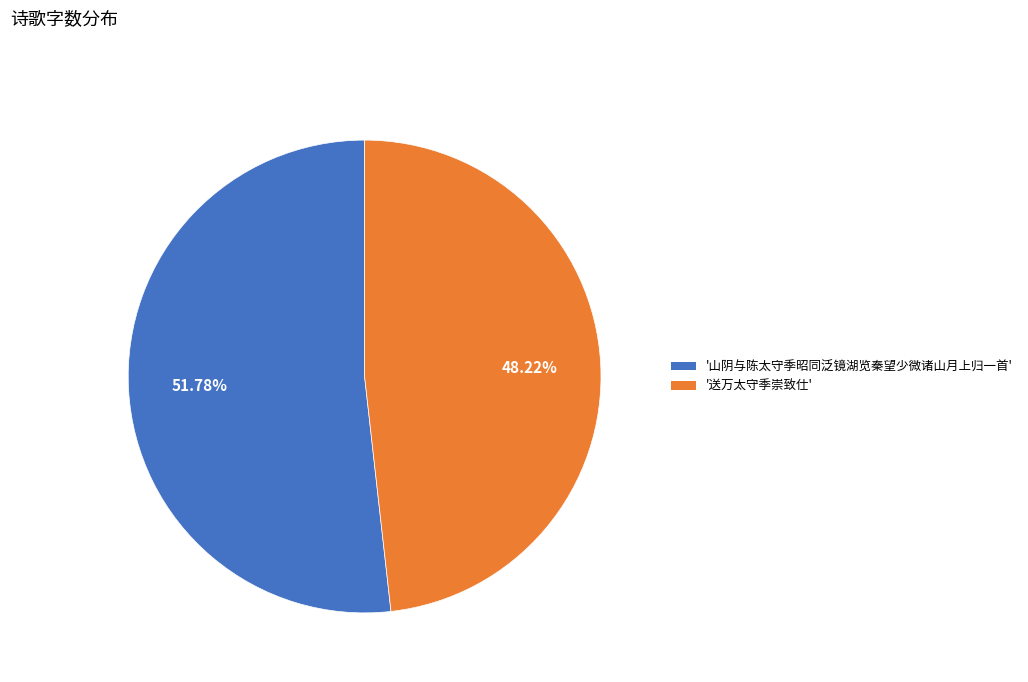

Is there a majority slice in this chart?

Yes